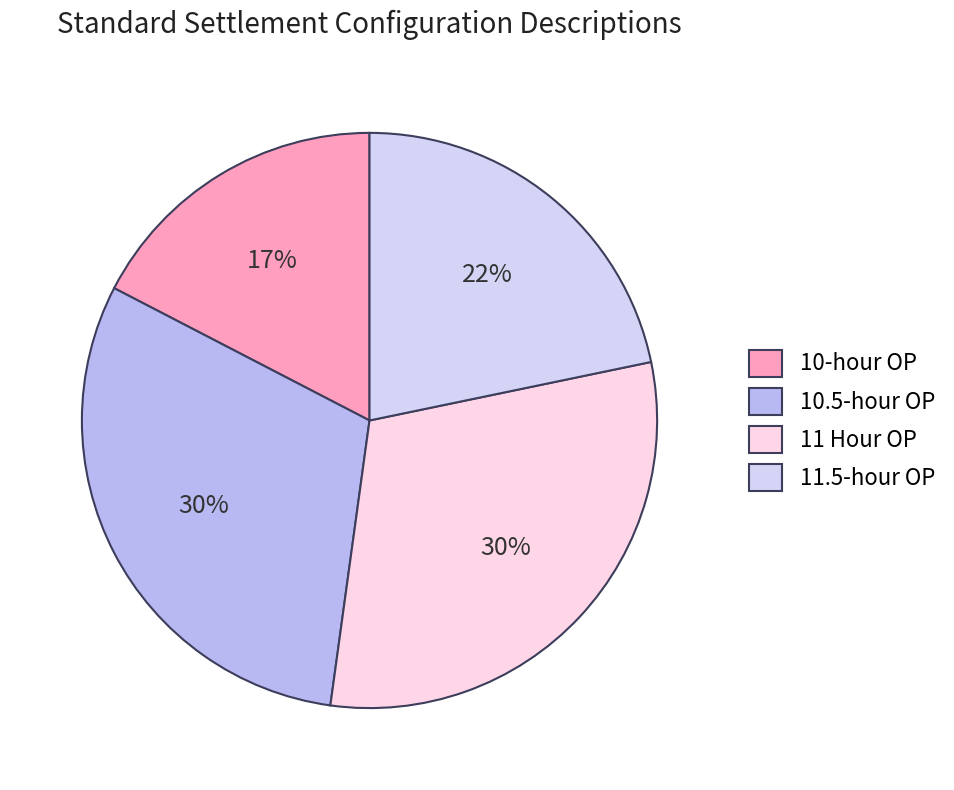

How many segments does this pie chart have?

4